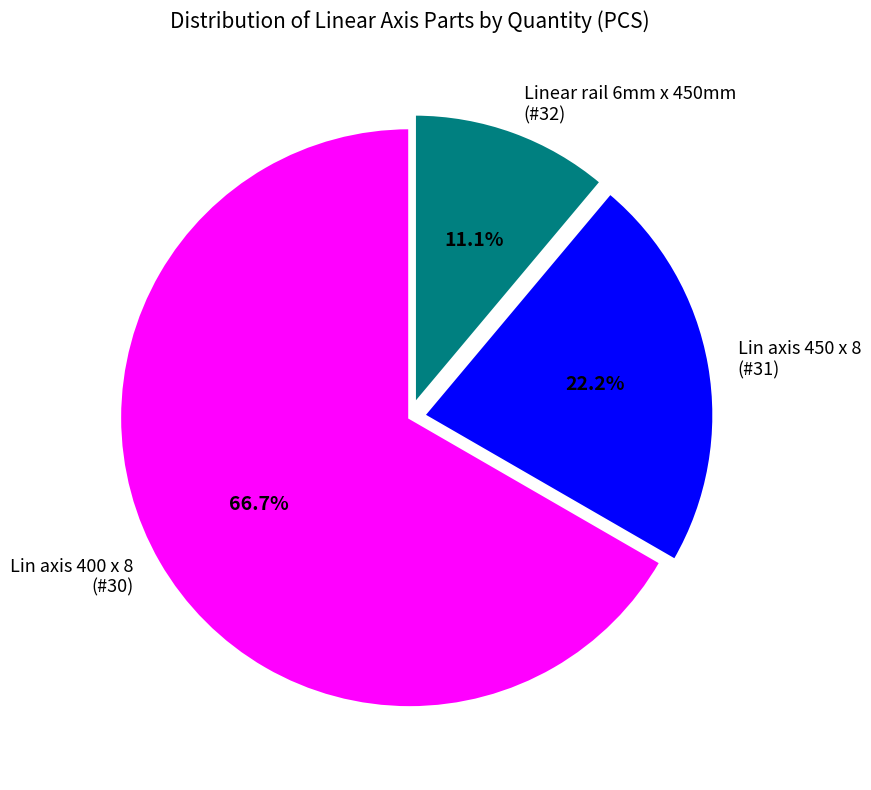

How much of the chart is everything except Lin axis 450 x 8 (#31)?

77.8%